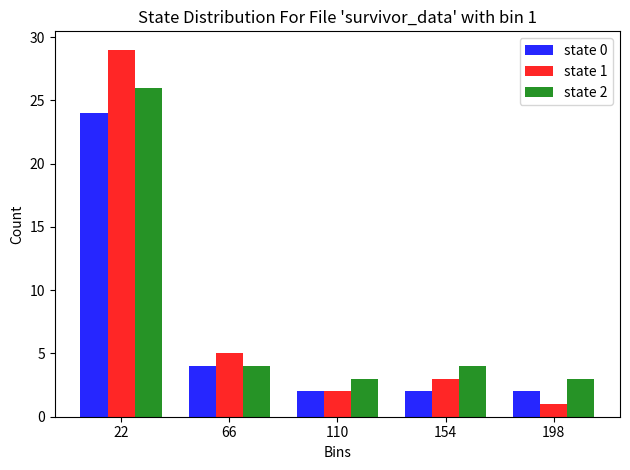

In the state 1 series, which range on the x-axis has the tallest bar?

0 to 44